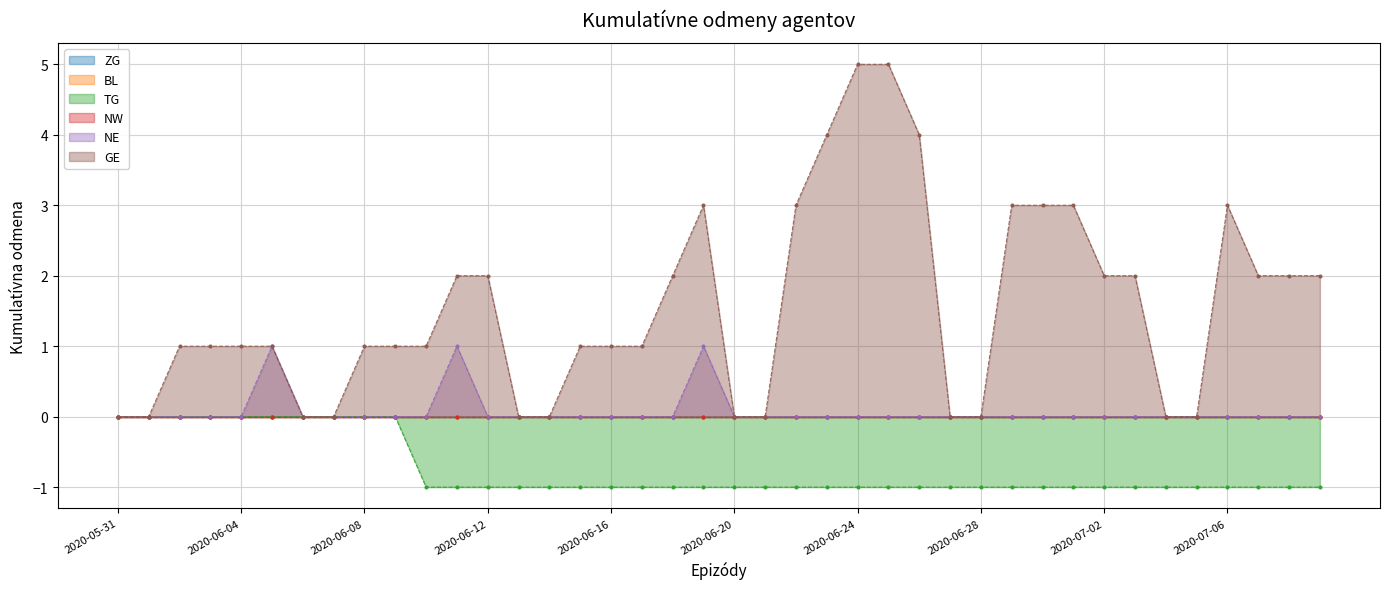

True or false: NE has more than 2 points higher than both neighbors.

True